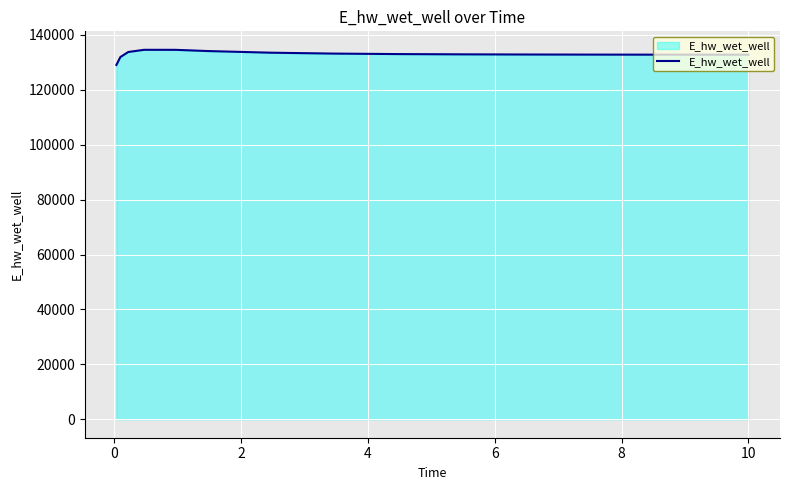

What is the difference between the maximum and minimum values?

5518.8